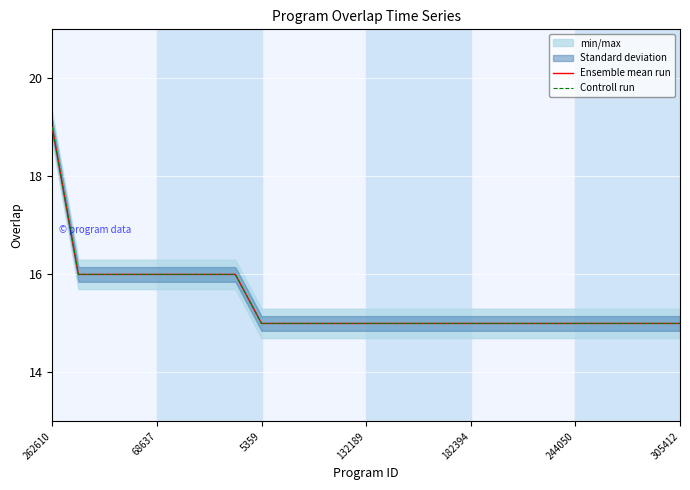

At how many categories does at least one series exceed 15?

8